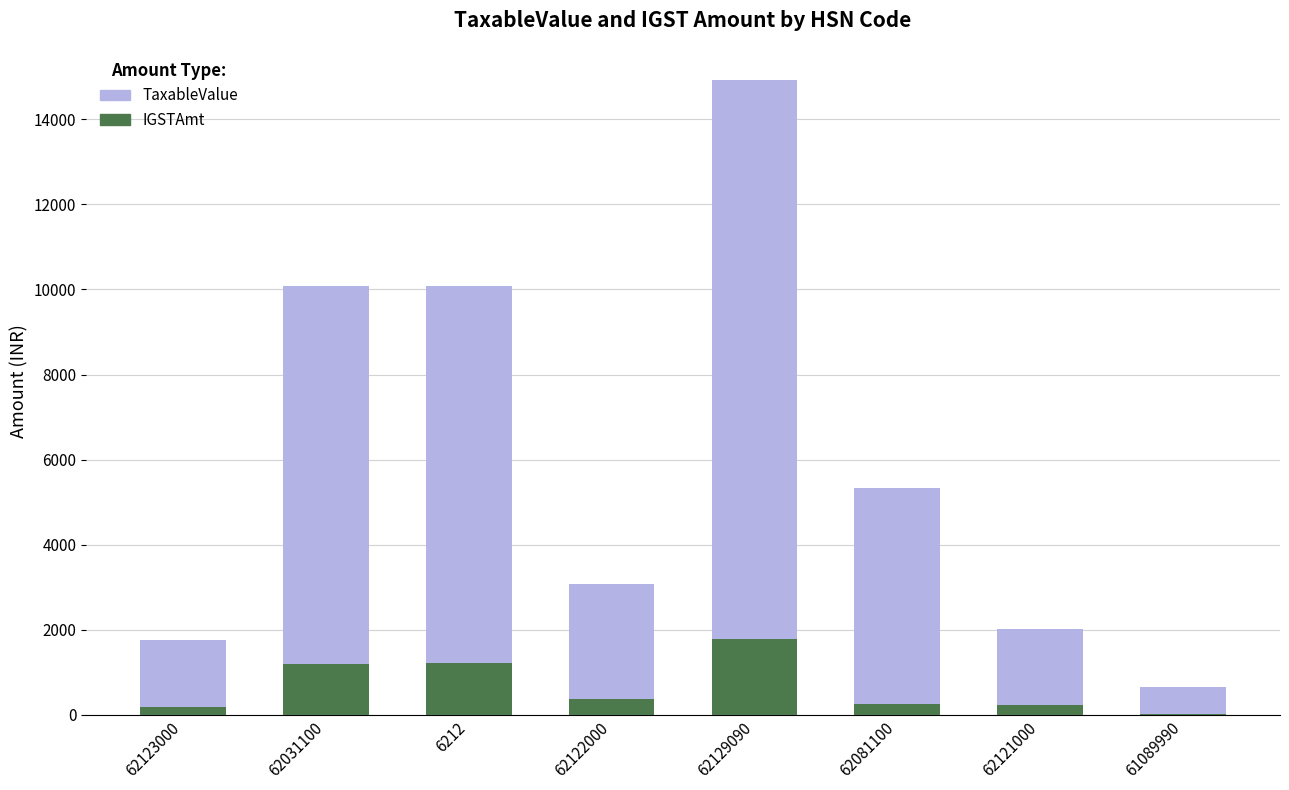

At which category is the sum across all series the highest?

62129090